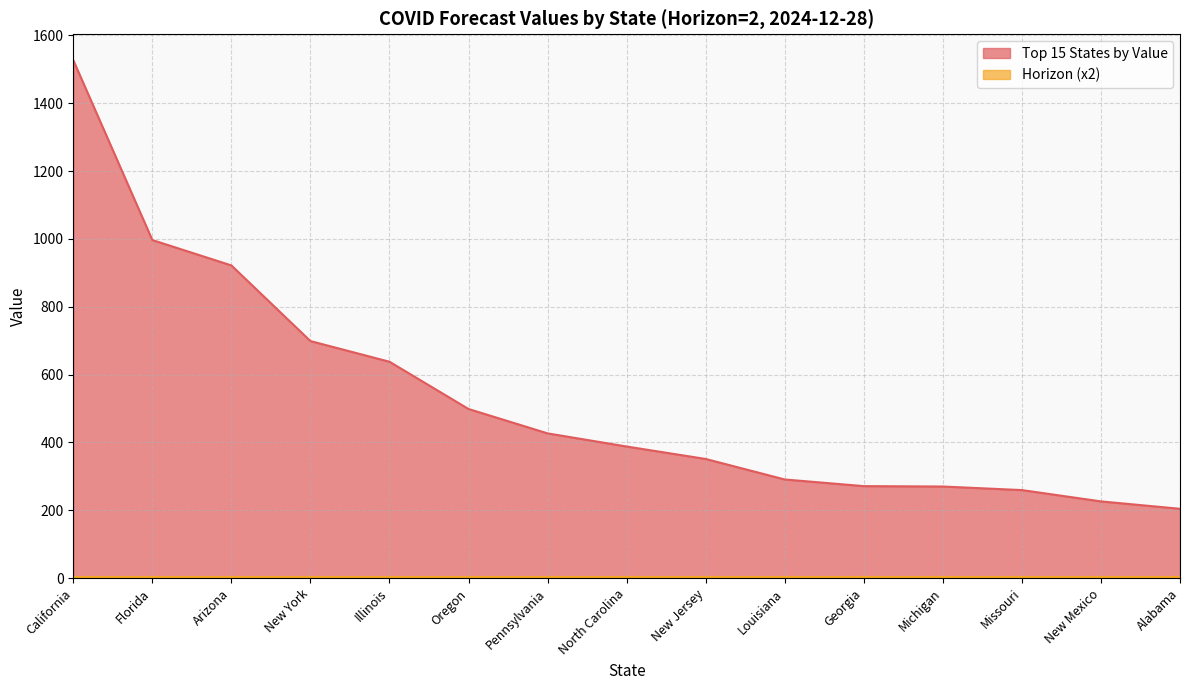

Between Louisiana and New York, which is larger?

New York